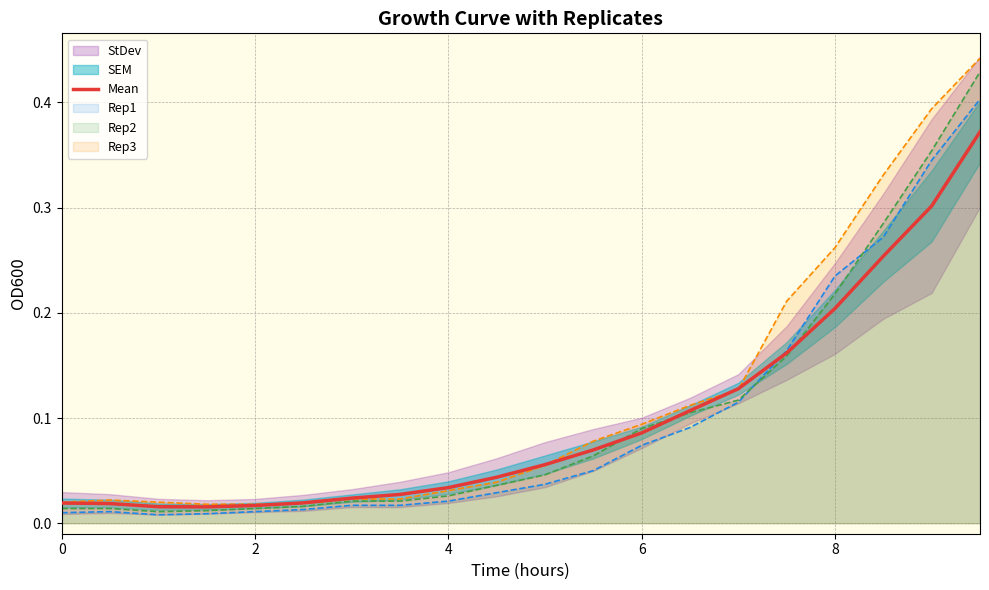

True or false: there are more than 0 points higher than both neighbors.

False